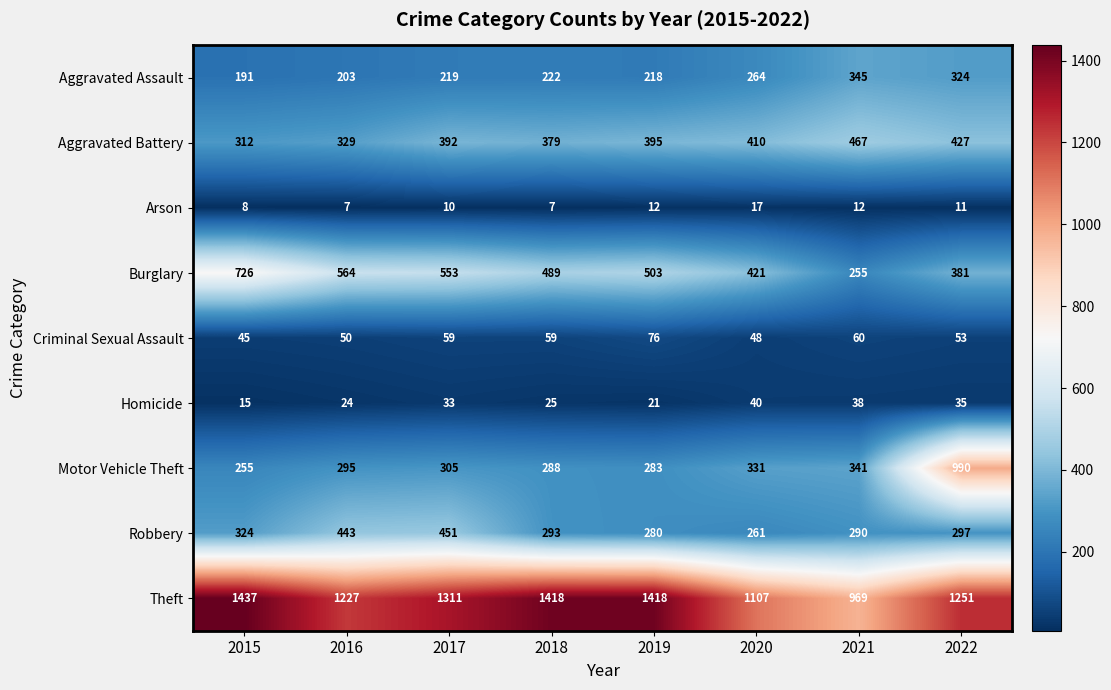

Rank the series by their maximum value, from highest to lowest.

Theft, Motor Vehicle Theft, Burglary, Aggravated Battery, Robbery, Aggravated Assault, Criminal Sexual Assault, Homicide, Arson